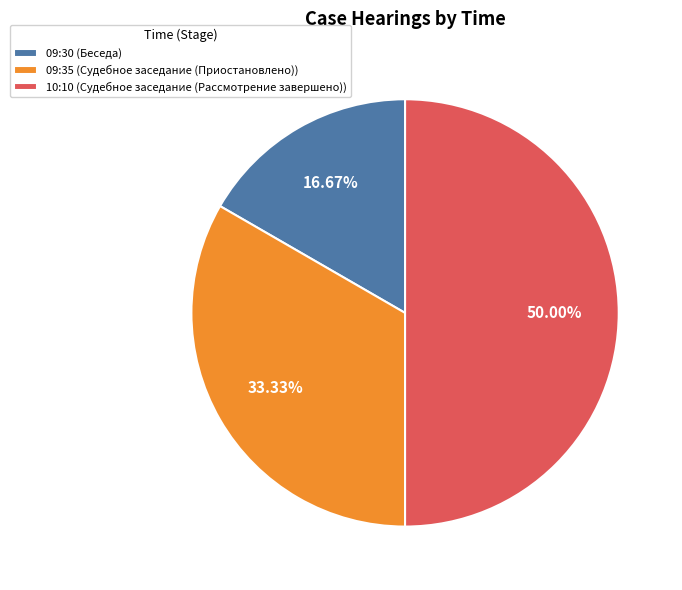

Does 09:30 represent more than half of the total?

No